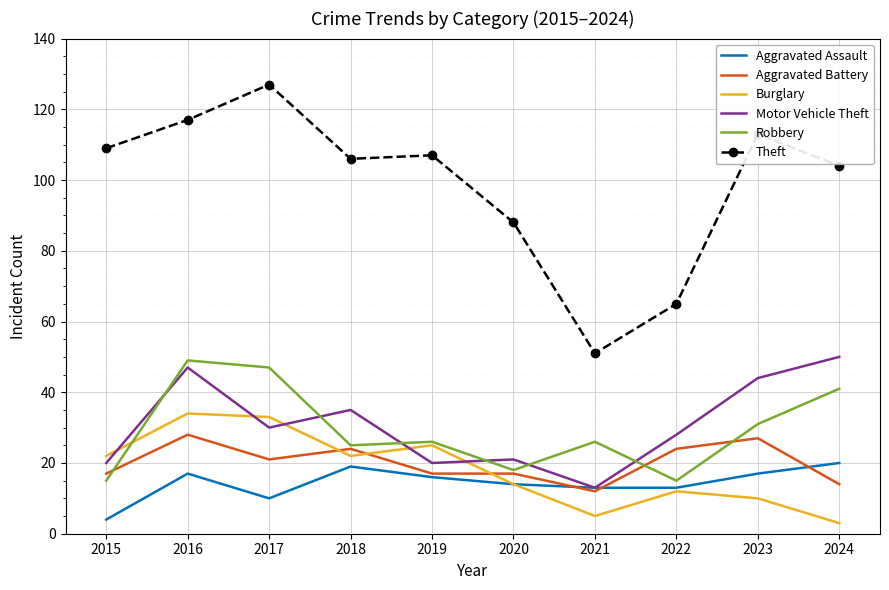

Which series has the widest spread of values?

Theft